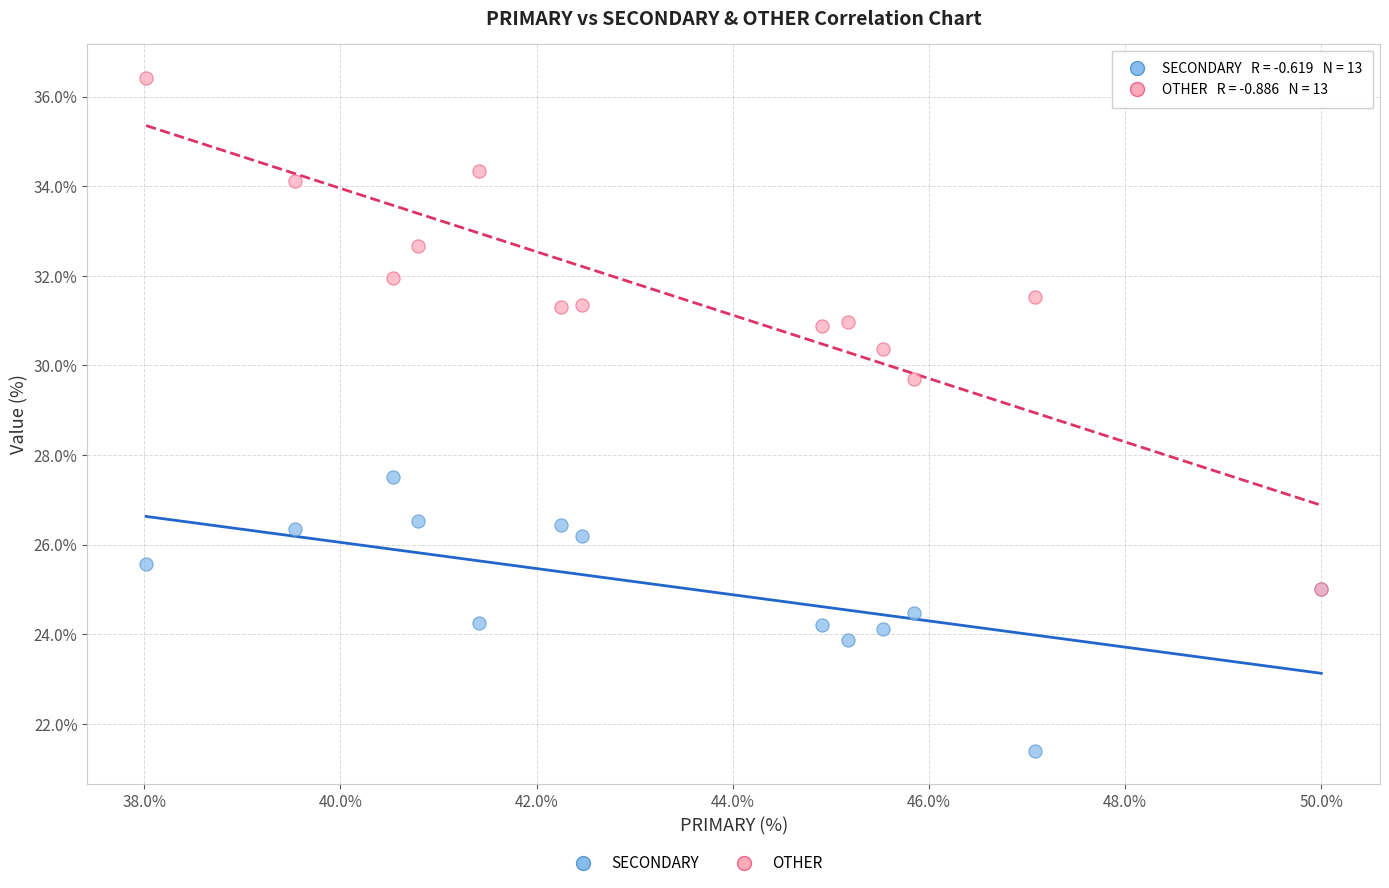

Across all series, what Y value is closest to 28?

27.5